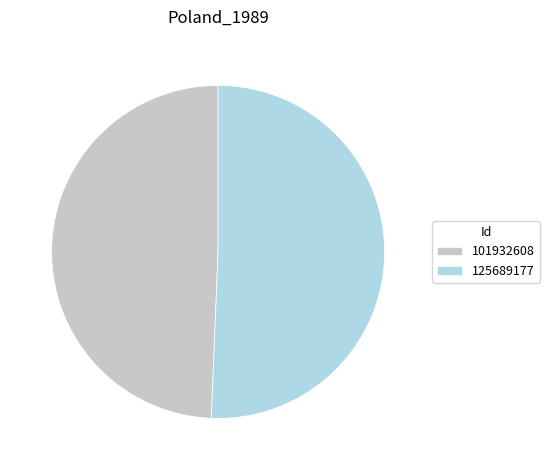

How many slices are in this pie chart?

2